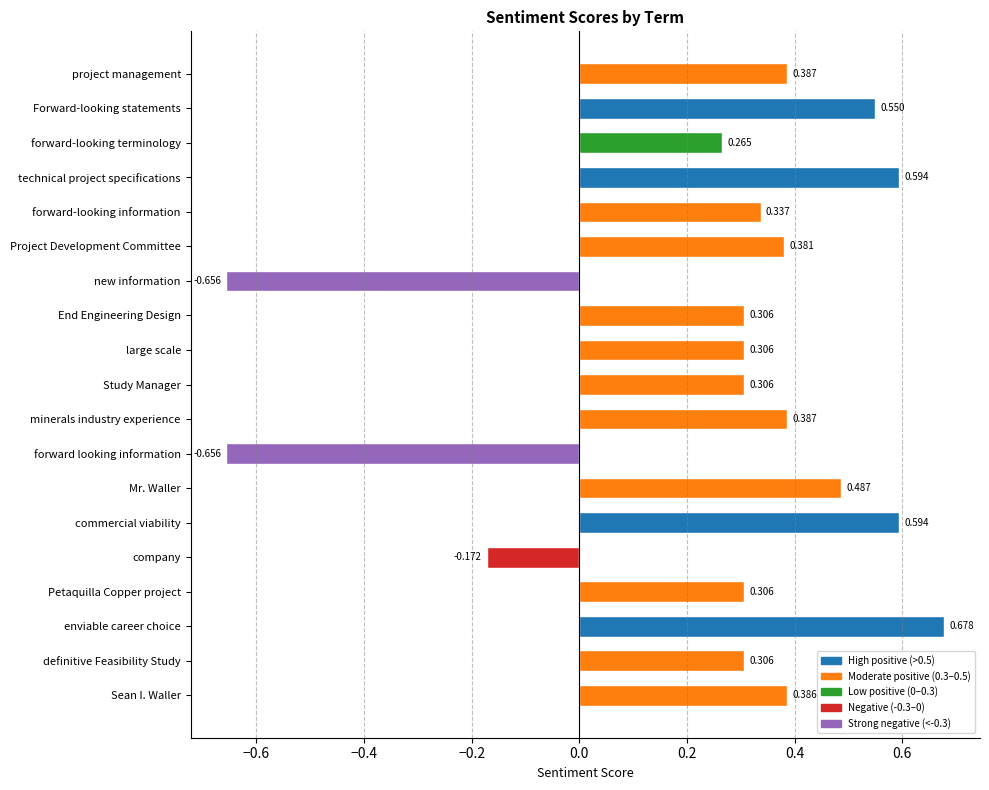

How many positive values are there?

16